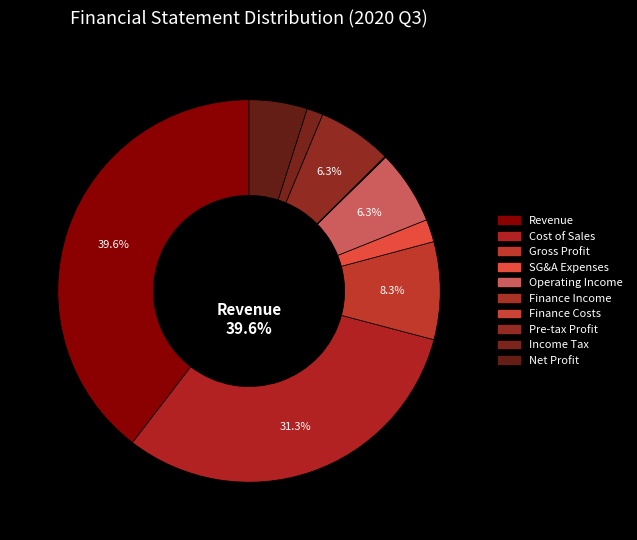

What is the total percentage of Operating income(loss) and Gross profit?

14.5%